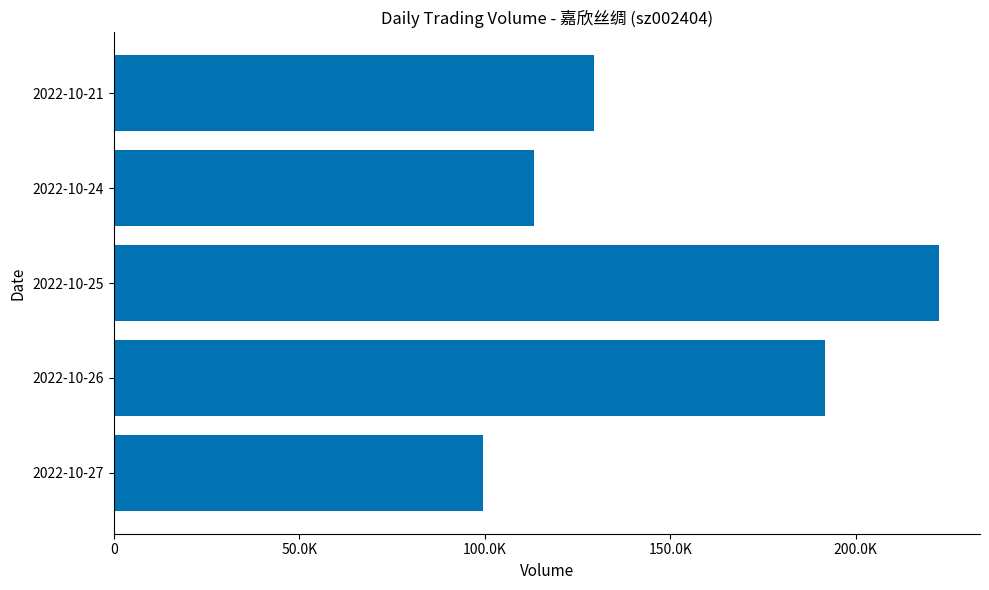

What is the difference between the maximum and second lowest values?

109102